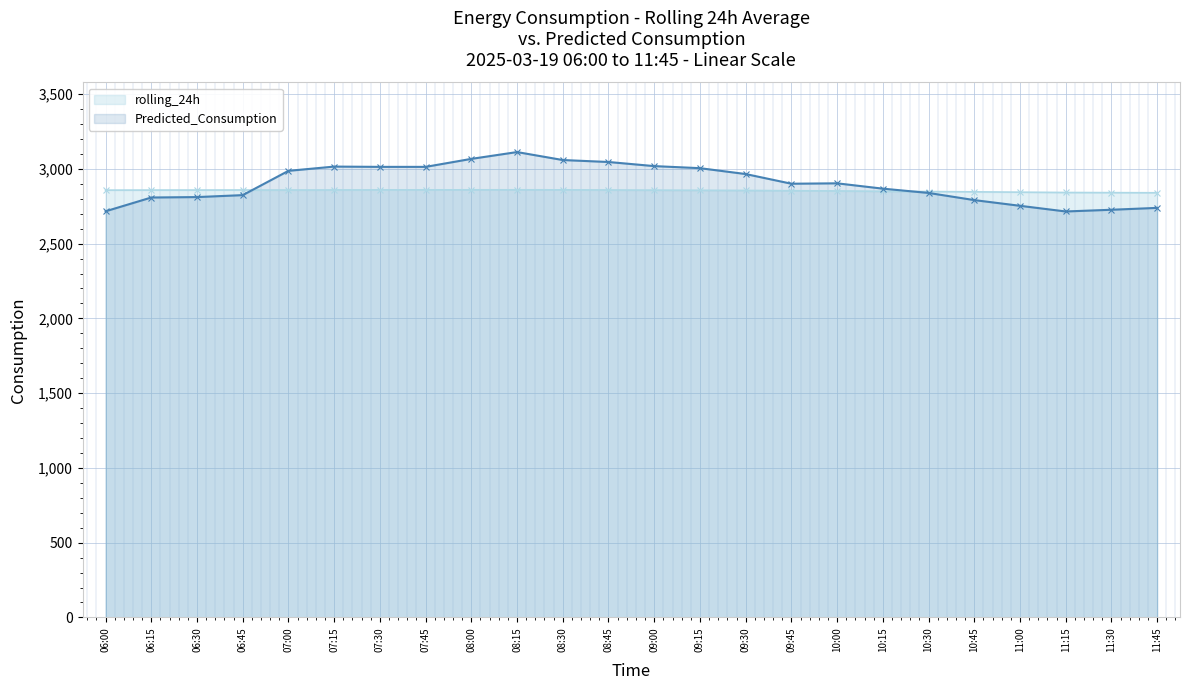

True or false: rolling_24h has more than 1 interior local peaks.

True